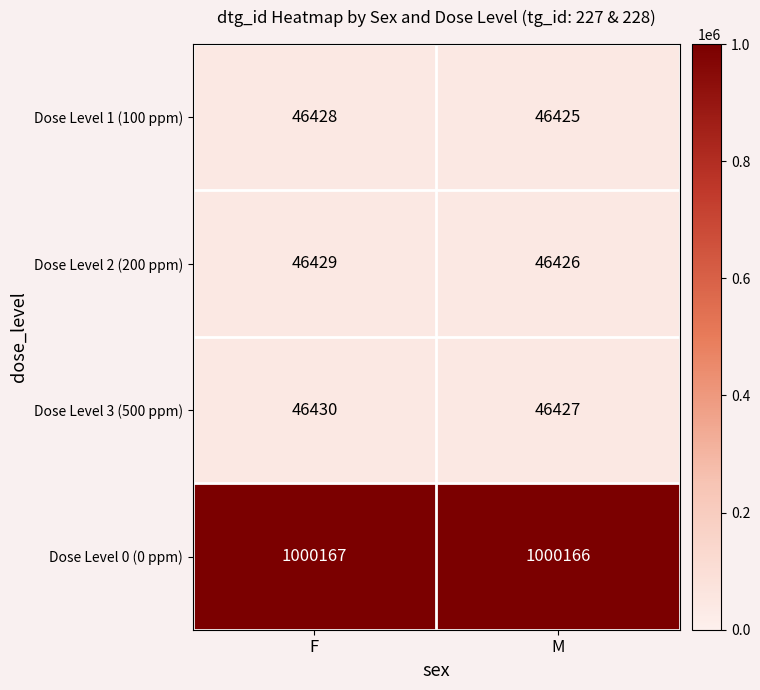

Reading left to right, extract all data points from this chart.

Dose Level 1 (100 ppm): F=46428	M=46425
Dose Level 2 (200 ppm): F=46429	M=46426
Dose Level 3 (500 ppm): F=46430	M=46427
Dose Level 0 (0 ppm): F=1000167	M=1000166